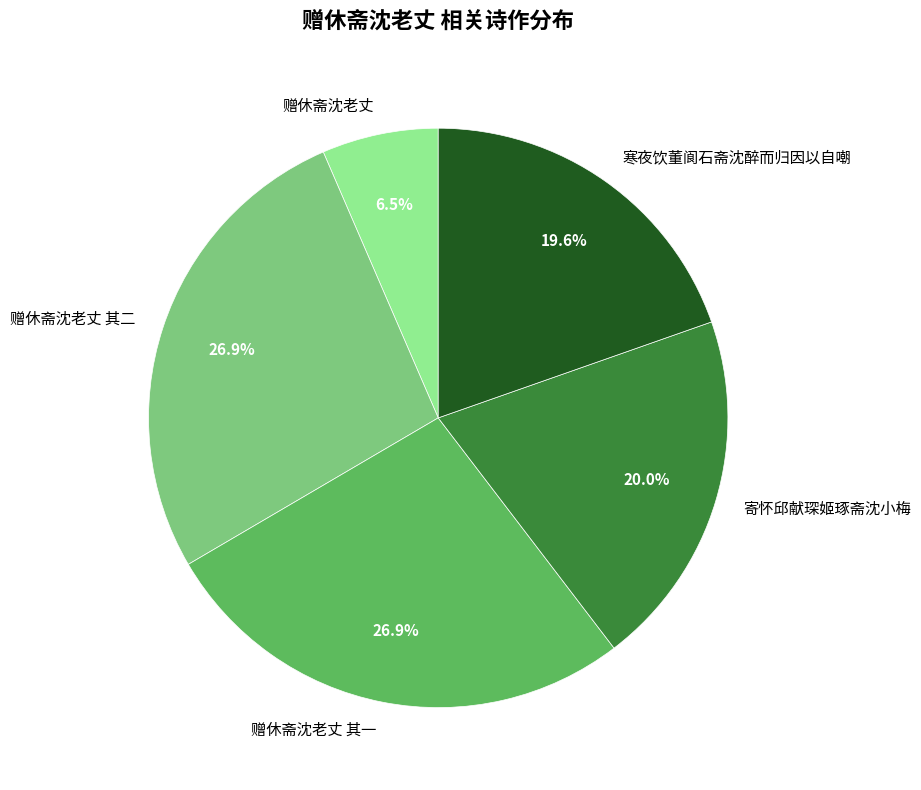

True or false: 赠休斋沈老丈 其一 accounts for 32% of the total.

False